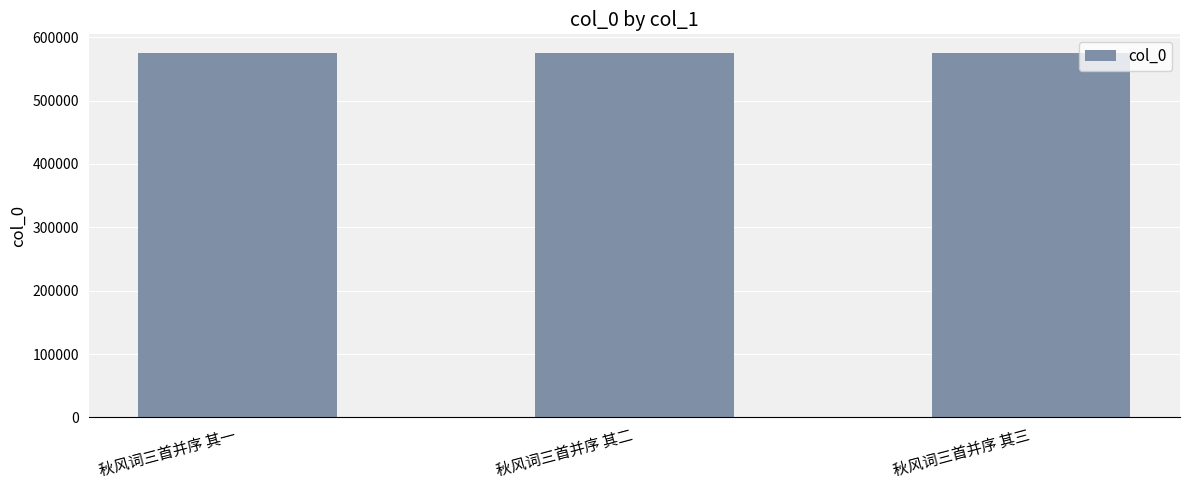

Does the chart contain stacked bars?

No